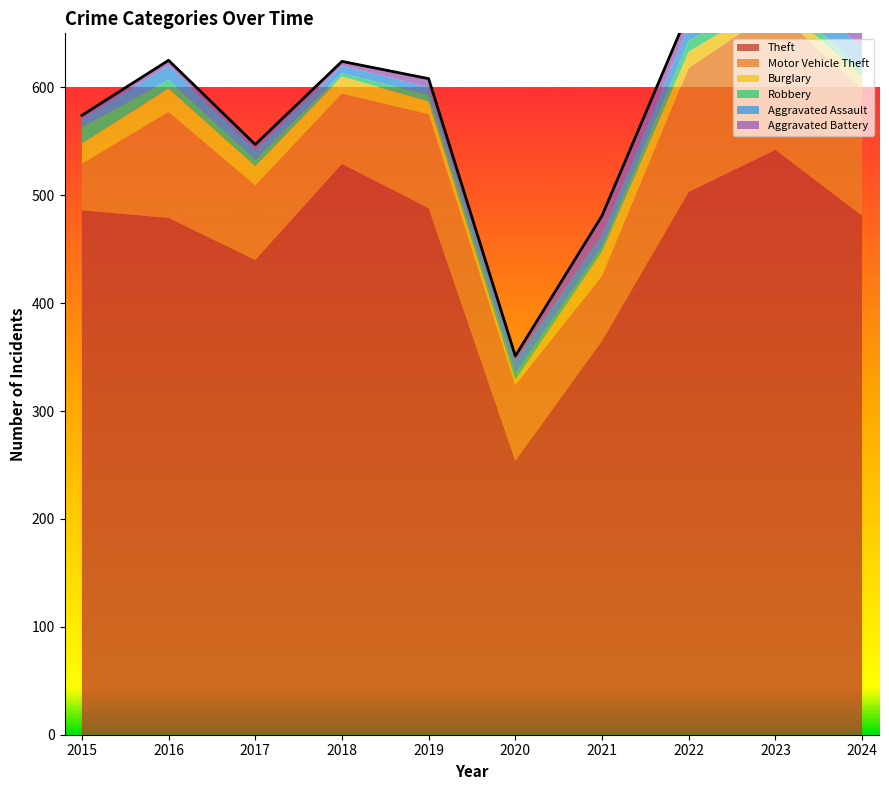

Between 2016 and 2019, which is larger?

2019